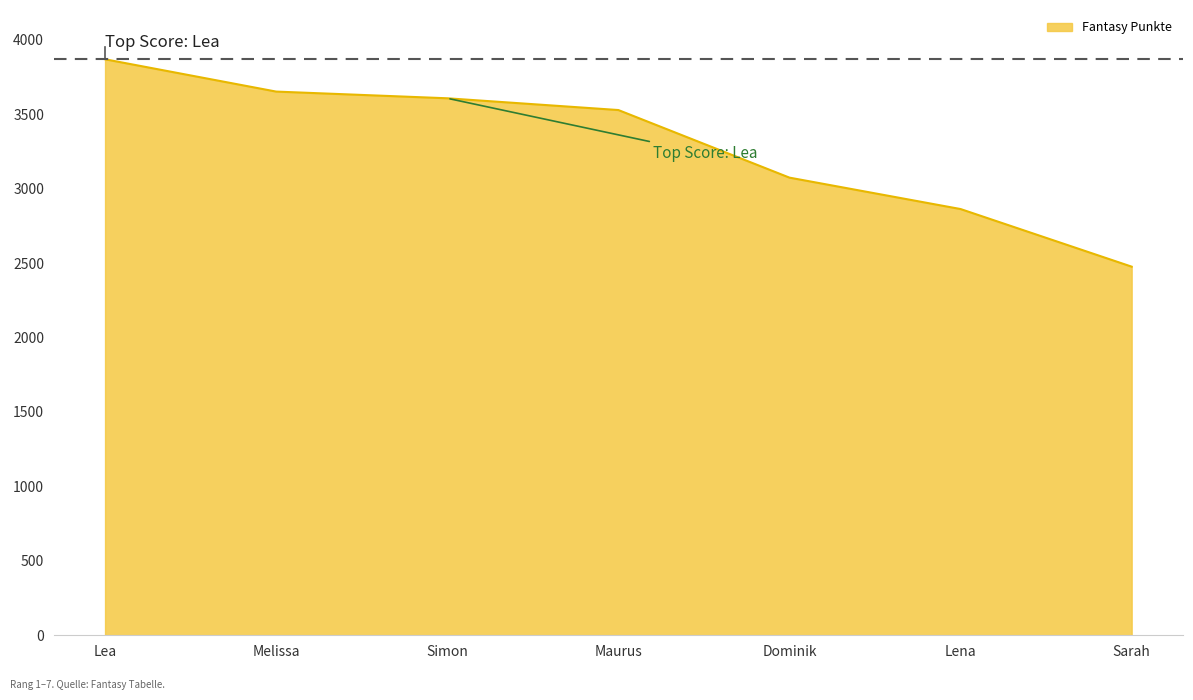

Count the number of categories in the chart.

7